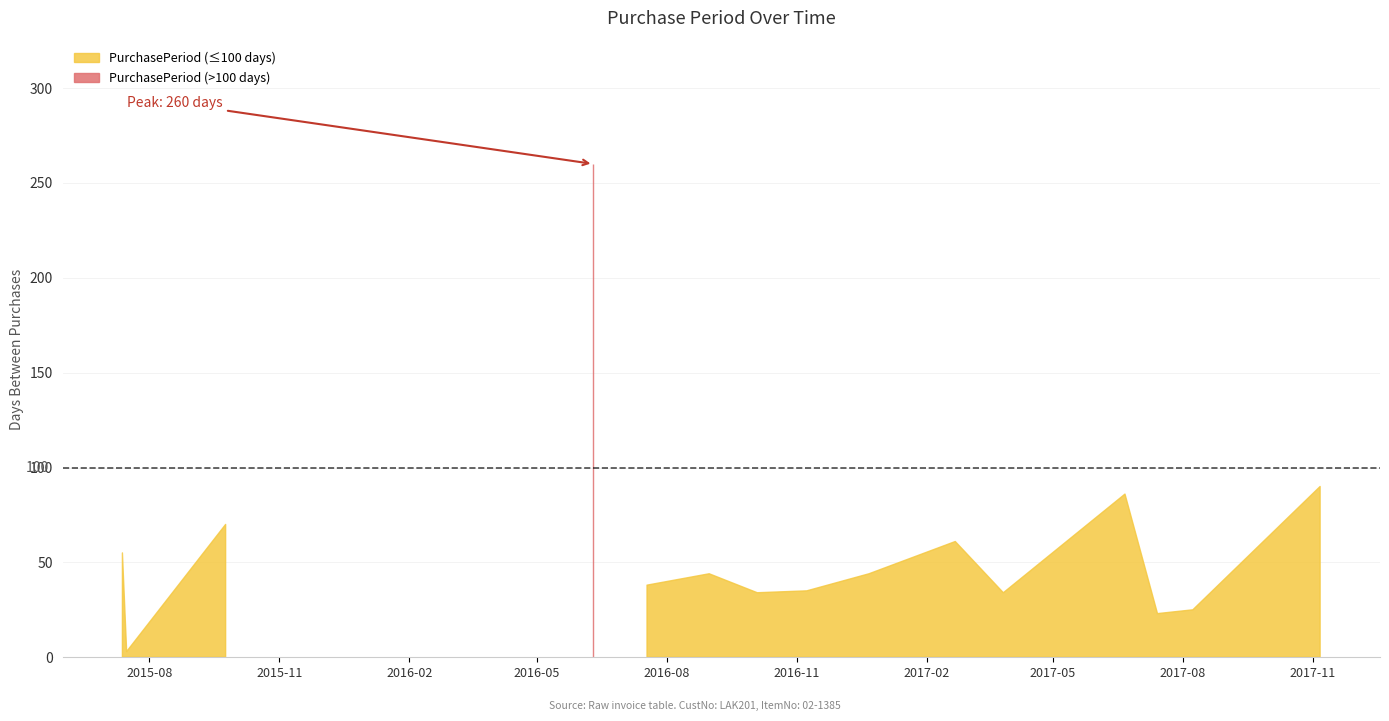

How many data points does each series have?

15